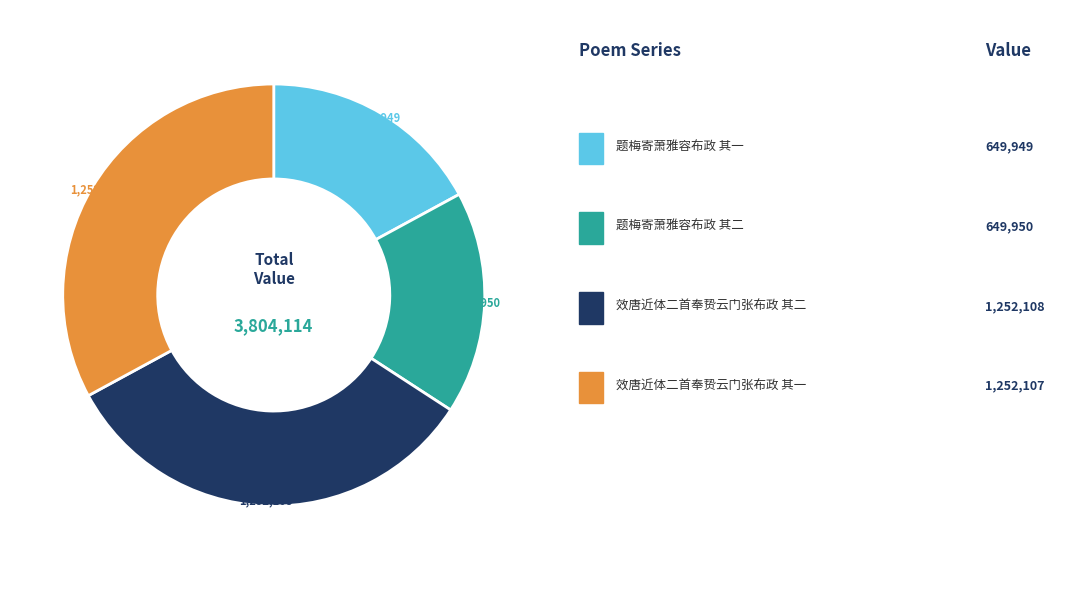

Is there a majority slice in this chart?

No